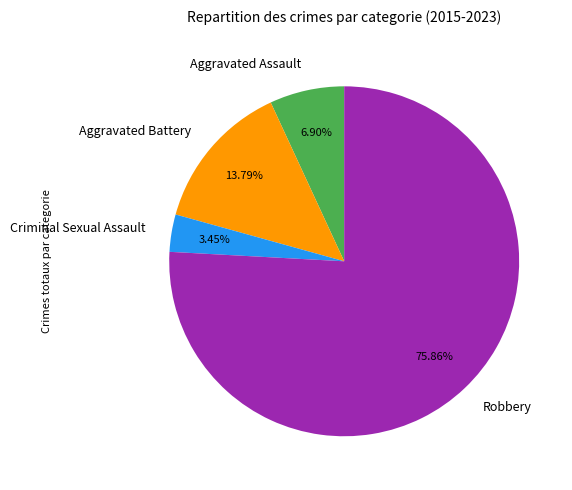

To the nearest percent, what portion does Aggravated Battery represent?

14%